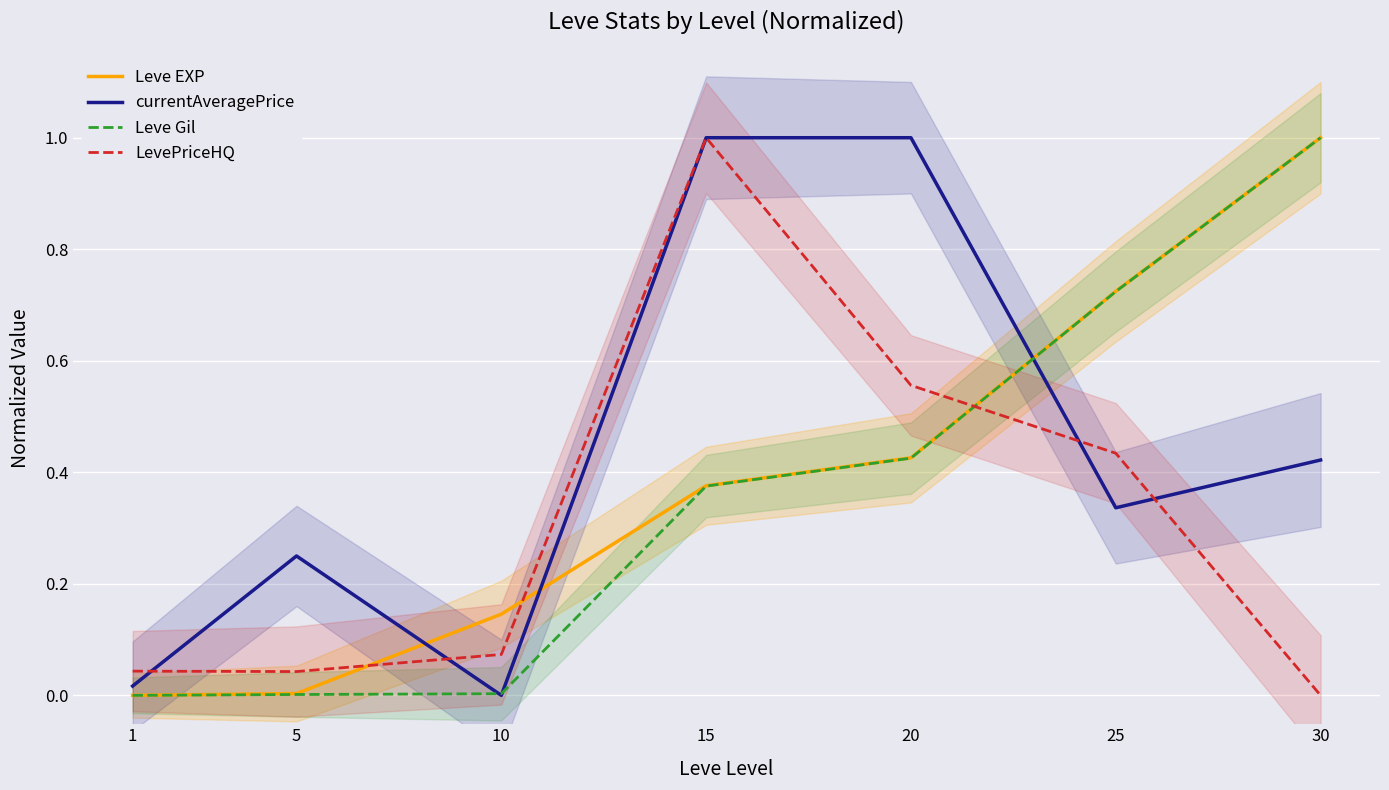

What is the difference between the second highest and minimum values in the currentAveragePrice series?

1.0